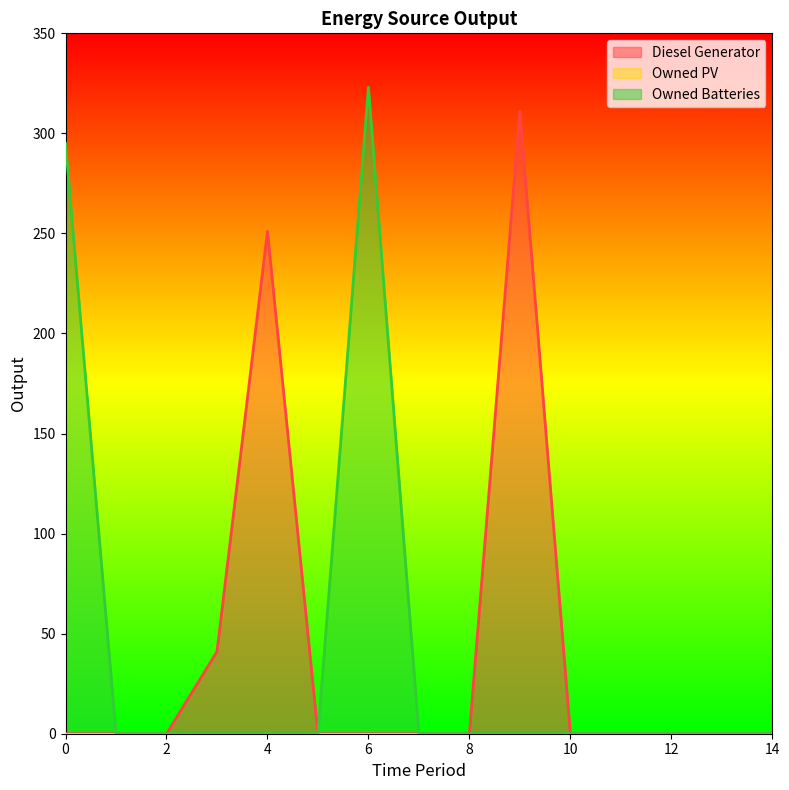

True or false: Owned Batteries and Diesel Generator cross at least once.

False